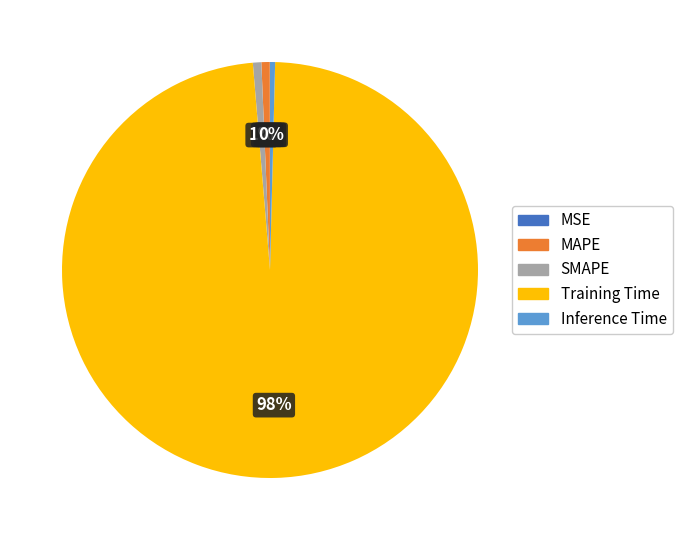

Combined, do SMAPE and MAPE account for over 50%?

No